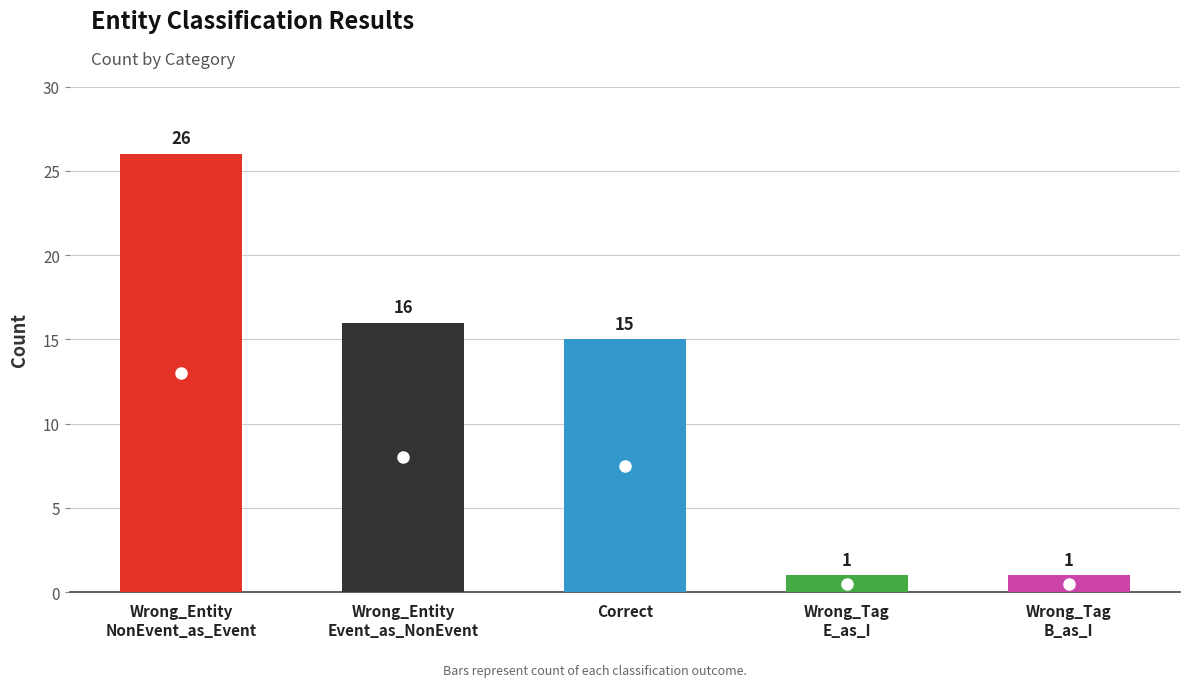

What is the sum of all values?

59